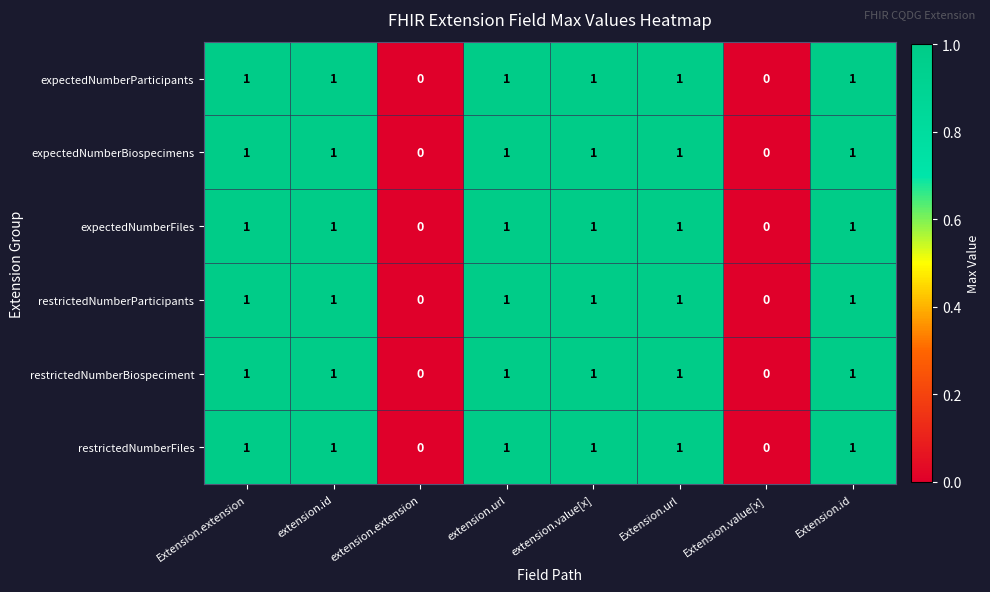

What is the total value across all series at extension.url?

6